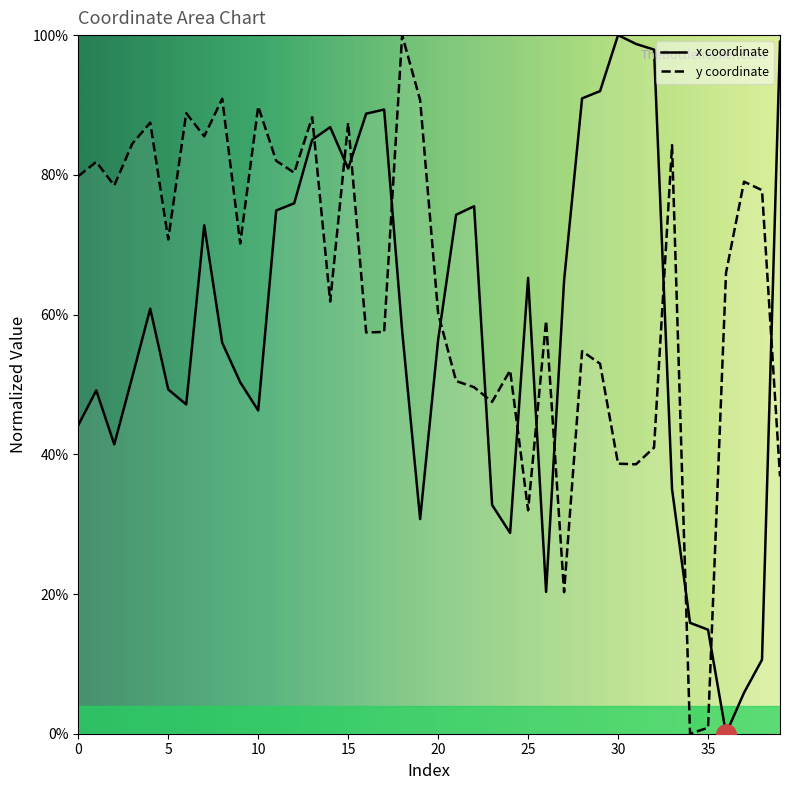

What is the difference between the second highest and second lowest values in the y series?

90.0